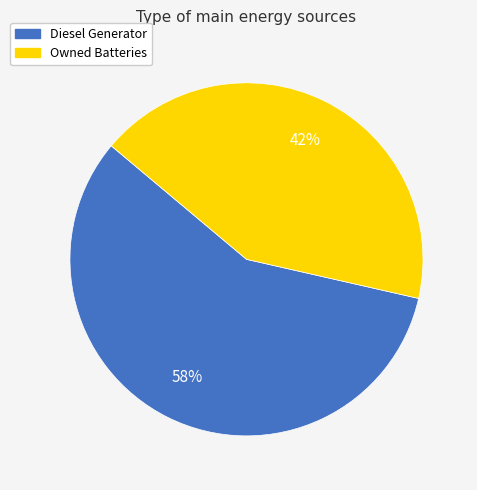

To the nearest percent, what is the average slice percentage?

50%